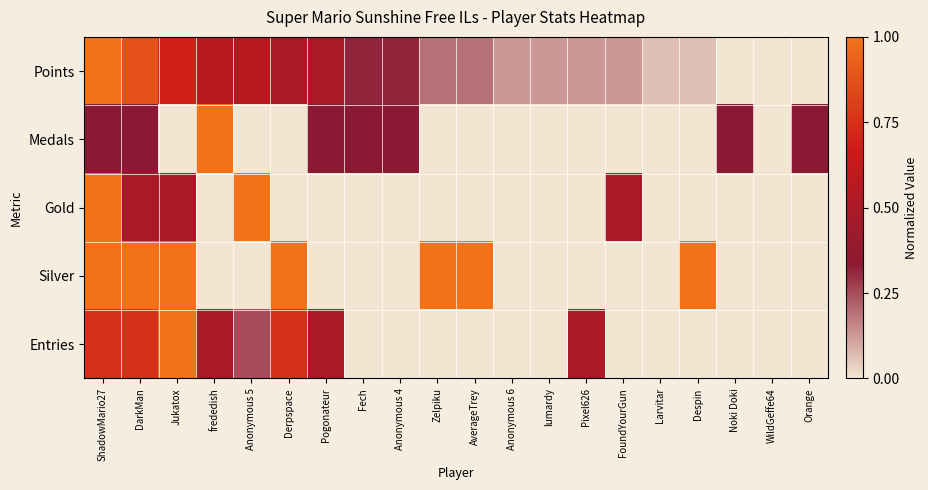

How many data points does each series have?

20